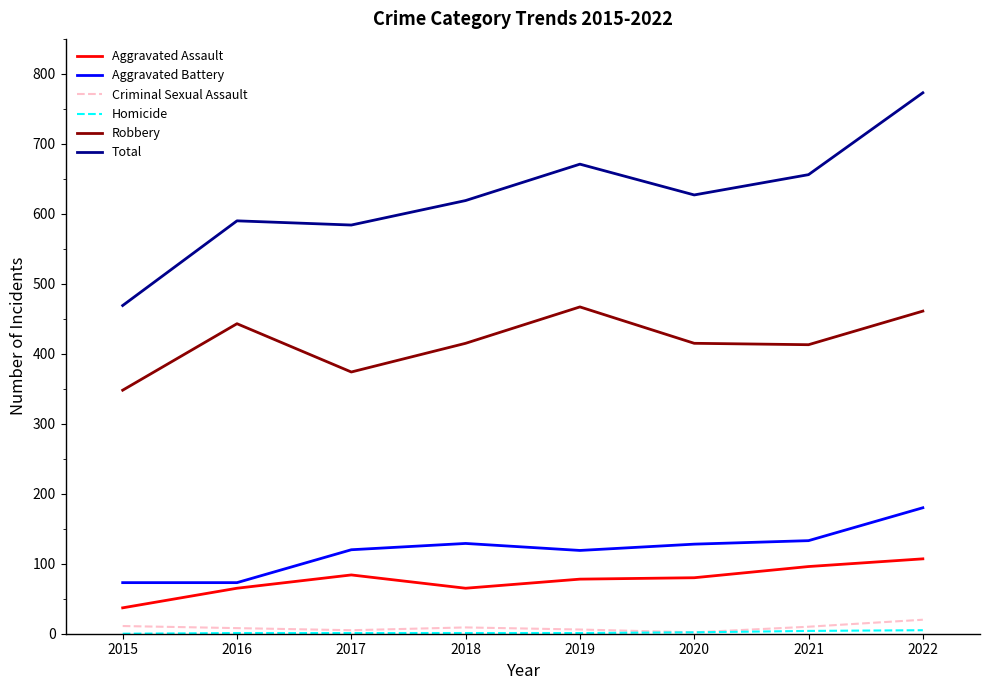

At how many categories does at least one series exceed 180?

8